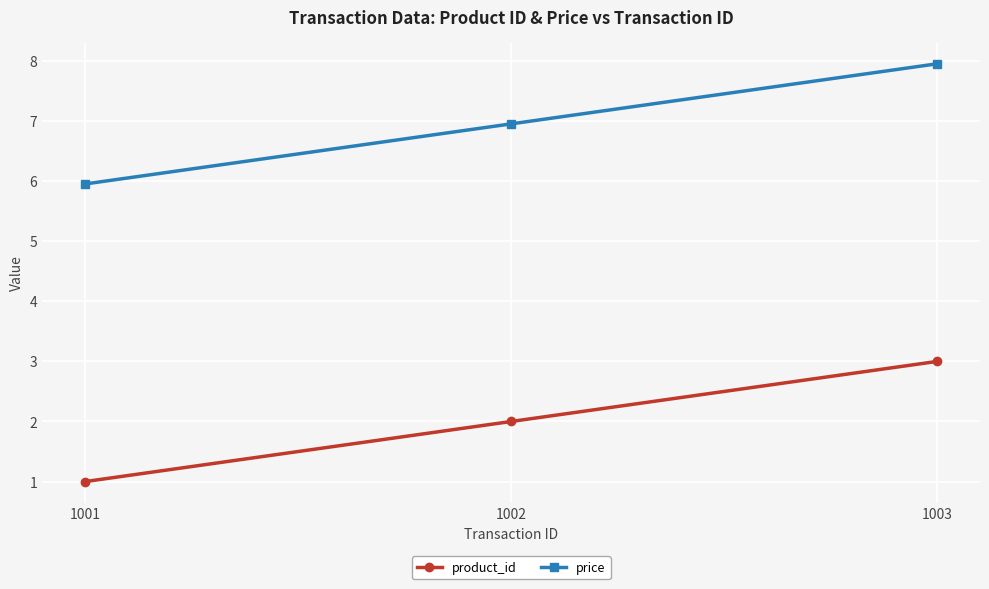

What is the difference between the second highest and minimum values in the product_id series?

1.0